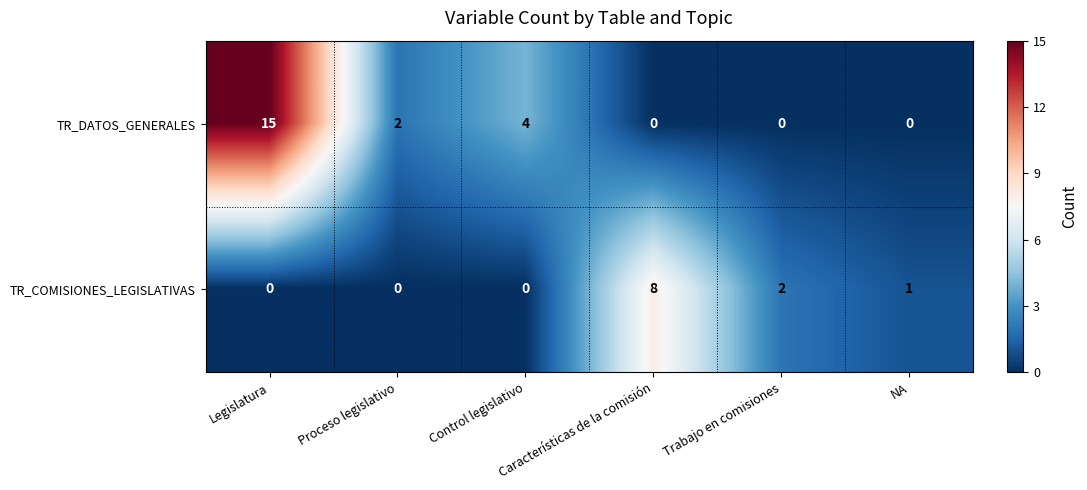

What is the sum of all TR_COMISIONES_LEGISLATIVAS values?

11